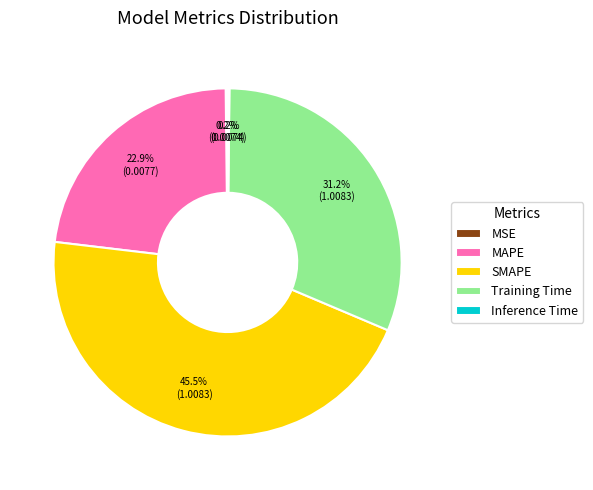

Does Training Time represent more than half of the total?

No